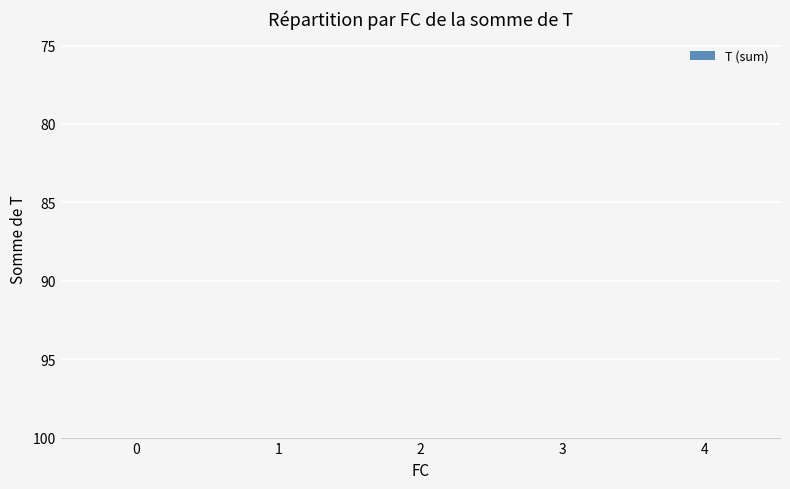

At which category does the chart reach its peak across all series?

1